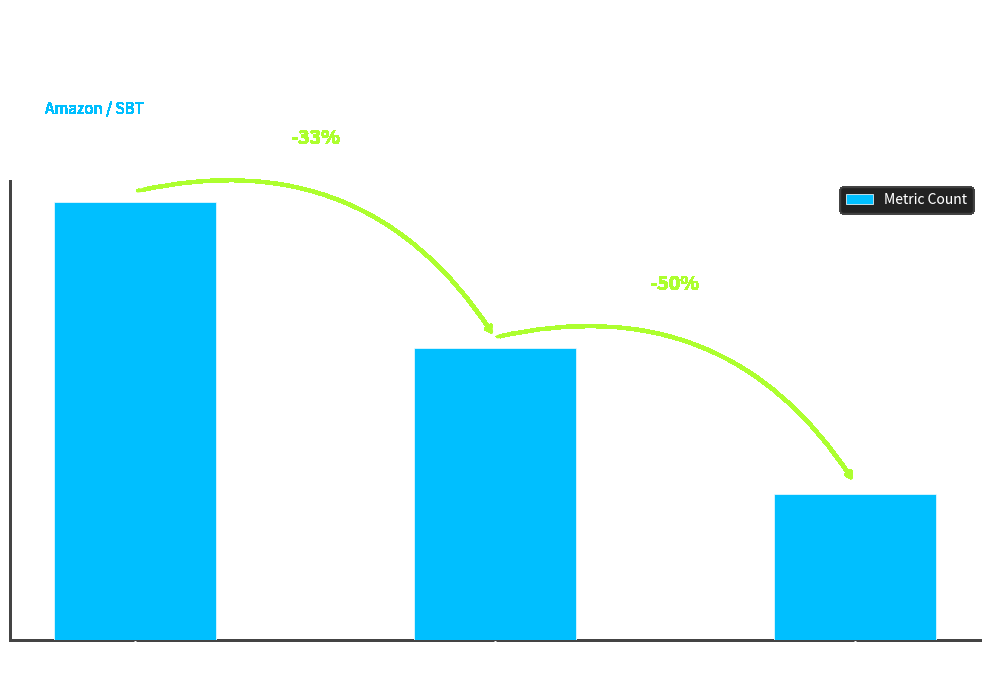

Which label corresponds to the largest value in the chart?

Rules Applied (Search)